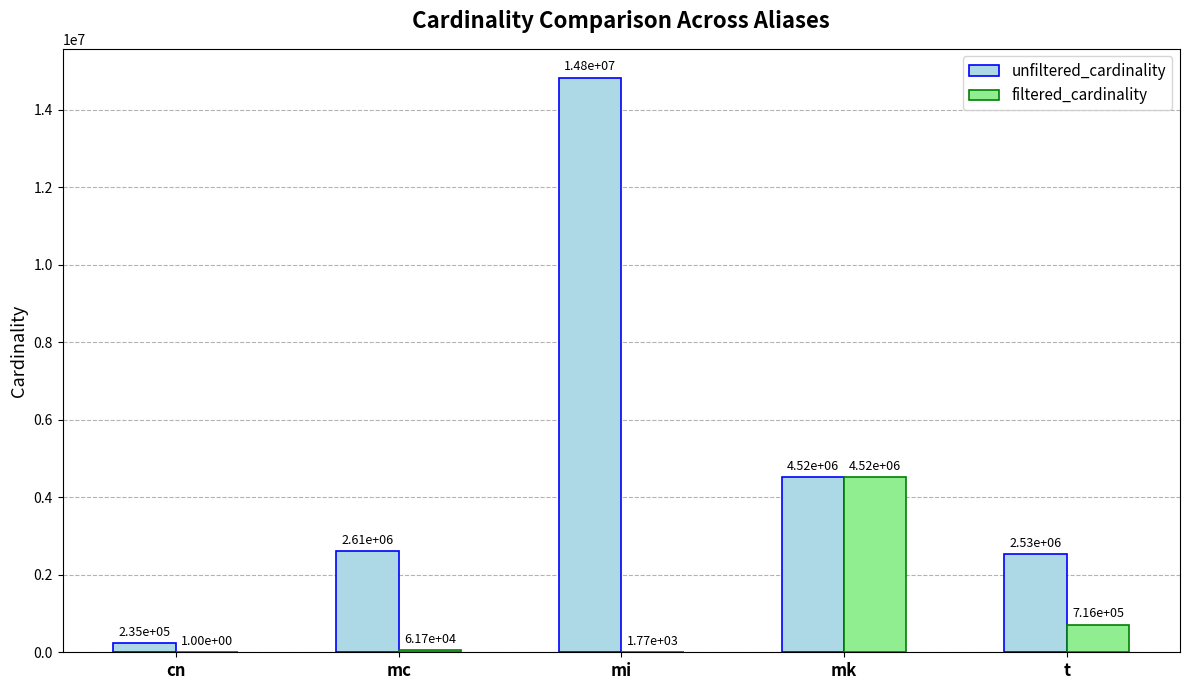

Which series has the widest spread of values?

unfiltered_cardinality